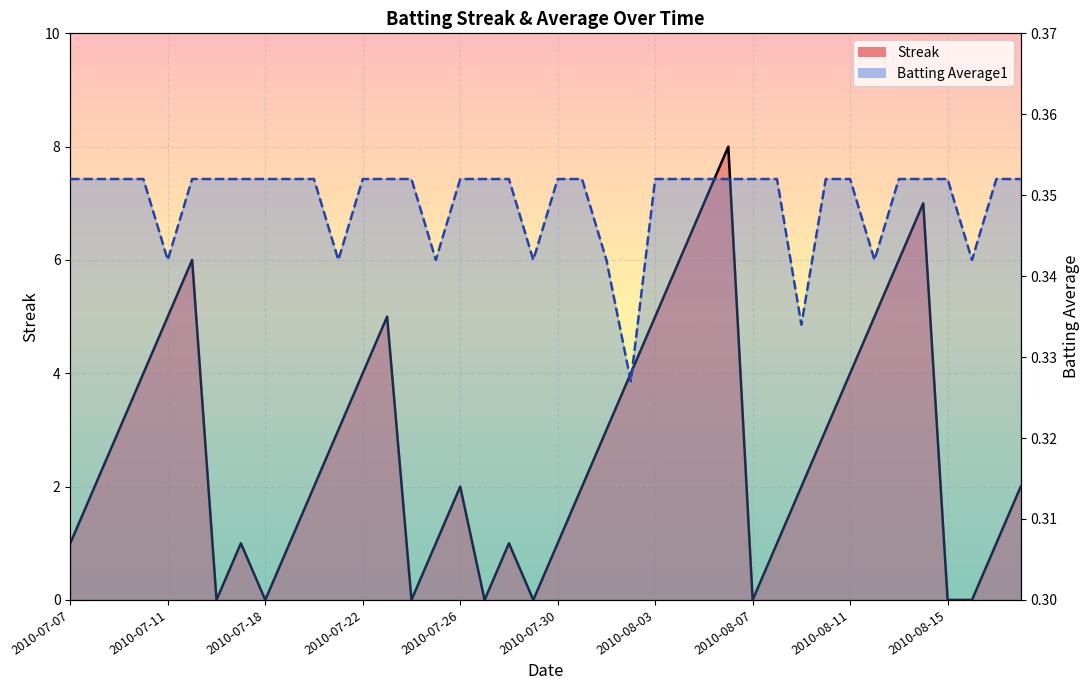

Reading left to right, transcribe all the data shown in this chart.

Streak (line): 1.0	2.0	3.0	4.0	5.0	6.0	0.0	1.0	0.0	1.0	2.0	3.0	4.0	5.0	0.0	1.0	2.0	0.0	1.0	0.0	1.0	2.0	3.0	4.0	5.0	6.0	7.0	8.0	0.0	1.0	2.0	3.0	4.0	5.0	6.0	7.0	0.0	0.0	1.0	2.0
Batting Average1 (line): 0.4	0.4	0.4	0.4	0.3	0.4	0.4	0.4	0.4	0.4	0.4	0.3	0.4	0.4	0.4	0.3	0.4	0.4	0.4	0.3	0.4	0.4	0.3	0.3	0.4	0.4	0.4	0.4	0.4	0.4	0.3	0.4	0.4	0.3	0.4	0.4	0.4	0.3	0.4	0.4